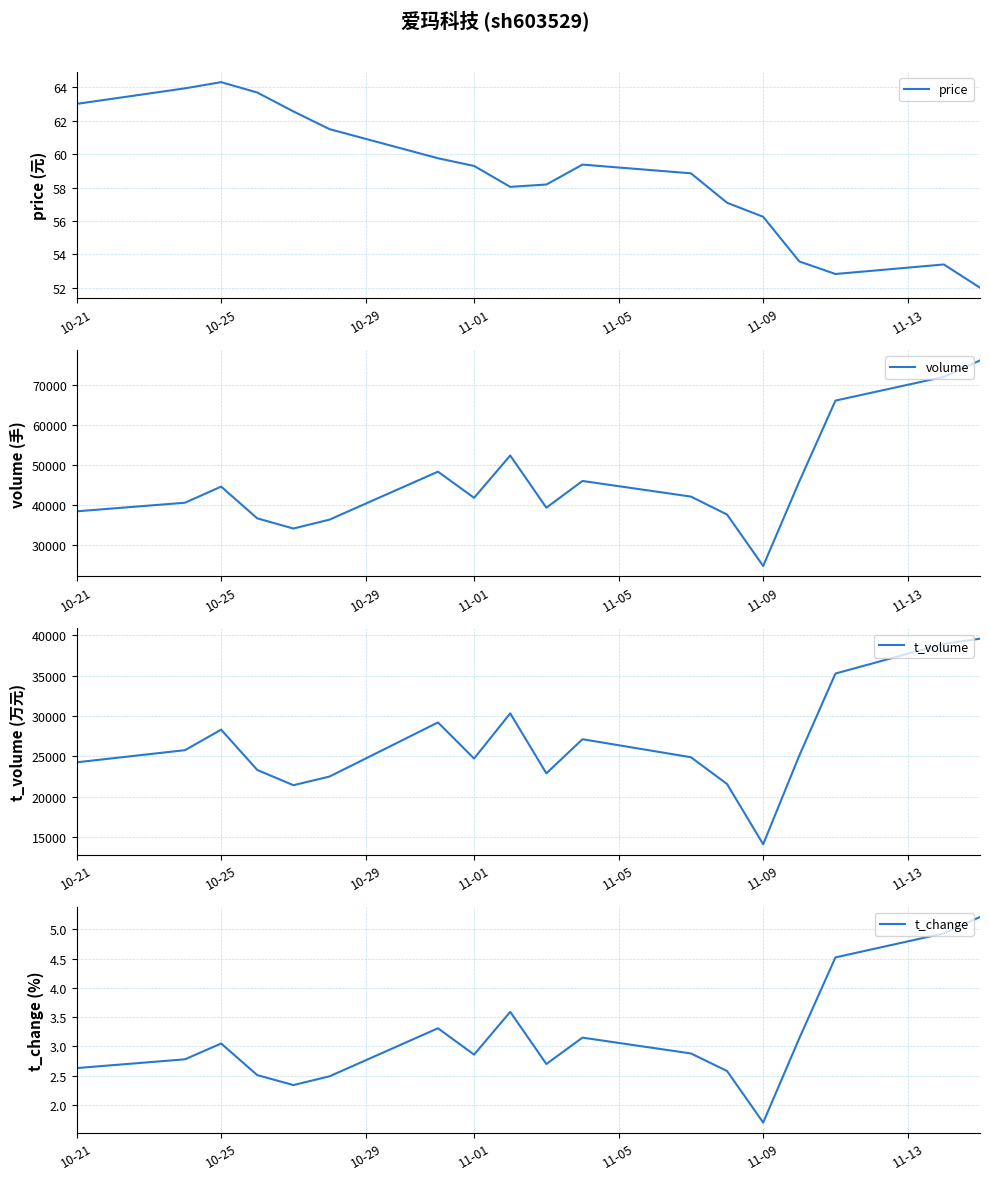

Is it true that t_change equals 4.5 at 11-01?

False